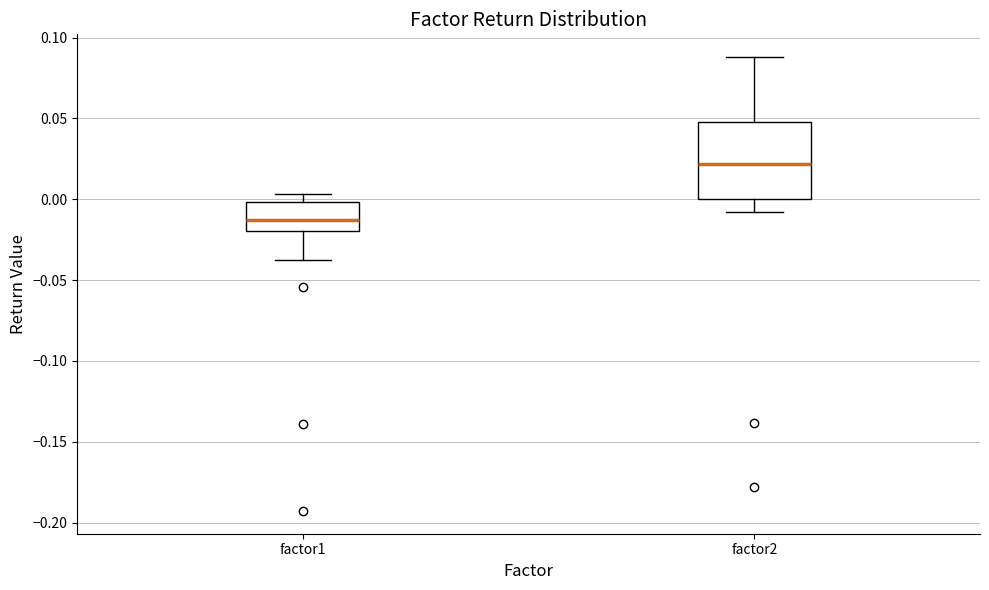

Reading left to right, transcribe this box plot: for each box, give where its median line is, the range the box spans, and where its two whiskers end, as read against the y-axis. The values are not printed on the chart, so give them approximately, as read against the axis.

factor1: median -0.015, box -0.020 to 0.000, whiskers -0.035 to 0.005
factor2: median 0.020, box 0.000 to 0.050, whiskers -0.010 to 0.090